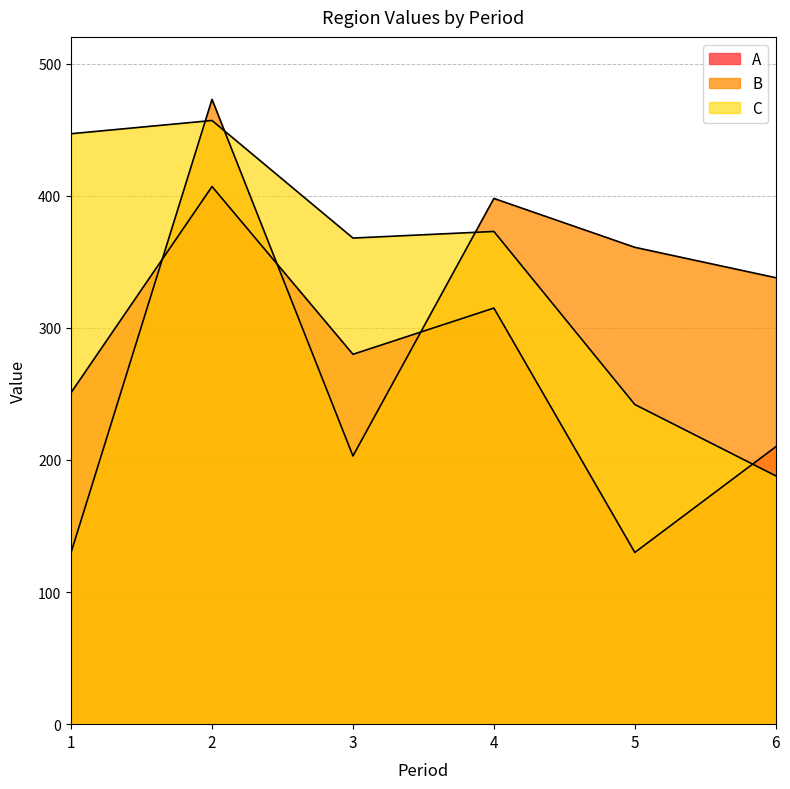

Which has a higher value, 3 or 4?

4